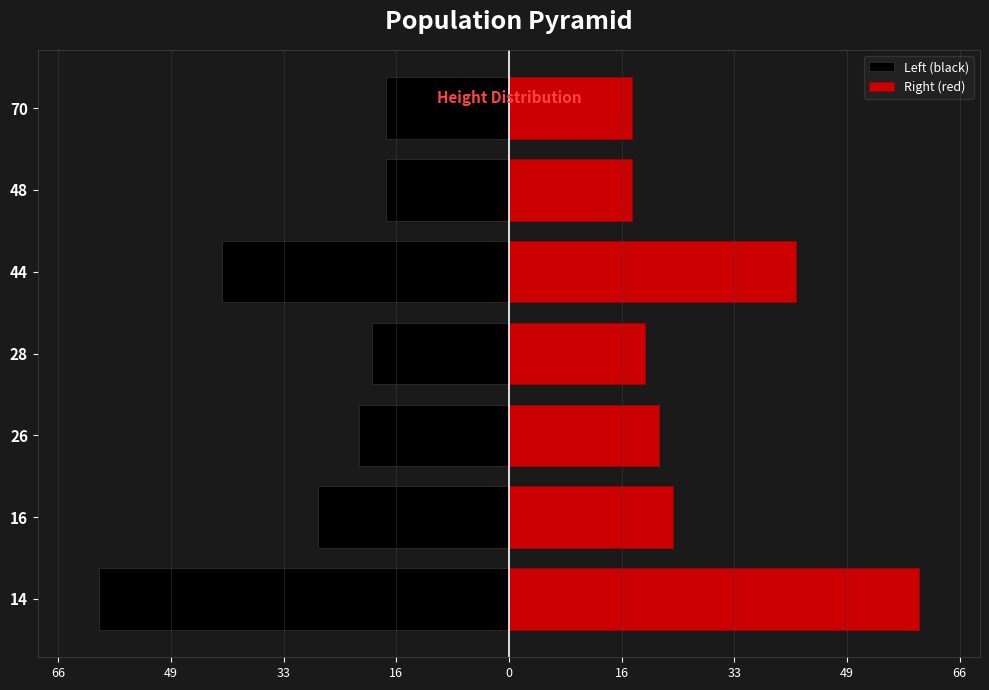

What is the minimum value shown in the chart?

-60